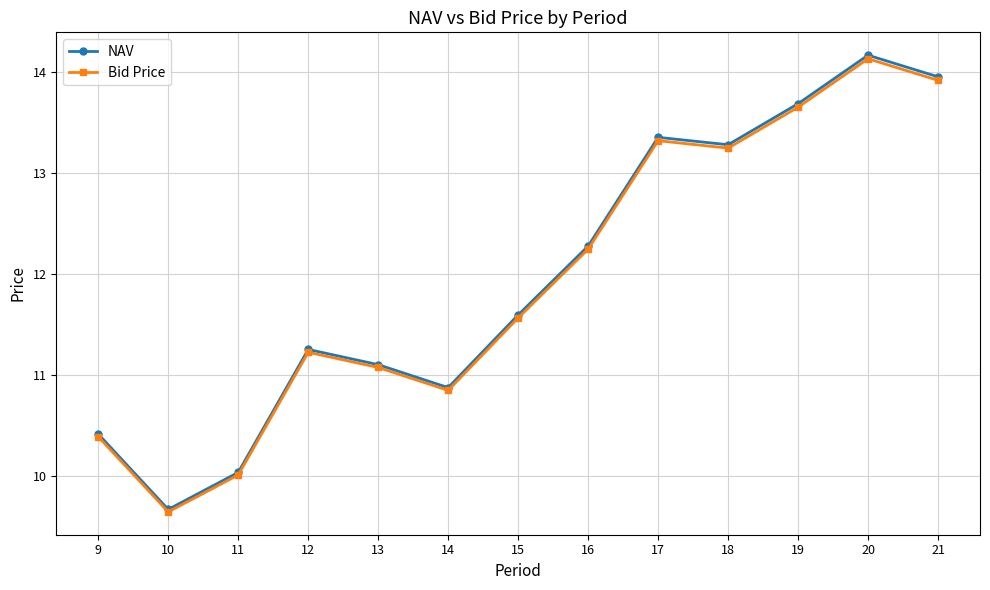

What is the greatest value displayed?

14.2